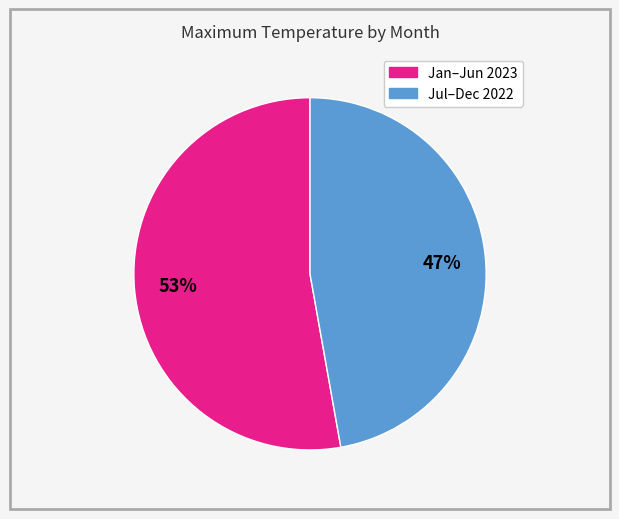

To the nearest percent, what is the difference between the largest and smallest slice percentages?

6%